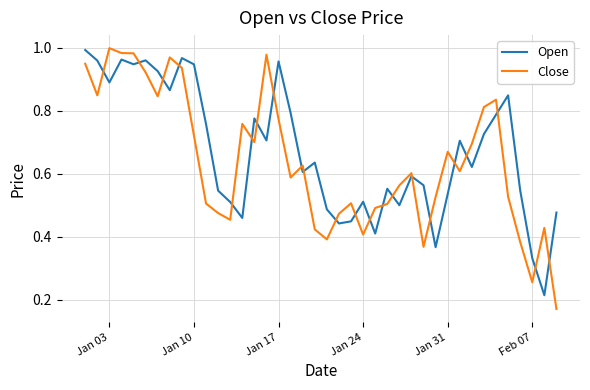

Which series has the largest range (max minus min)?

Close